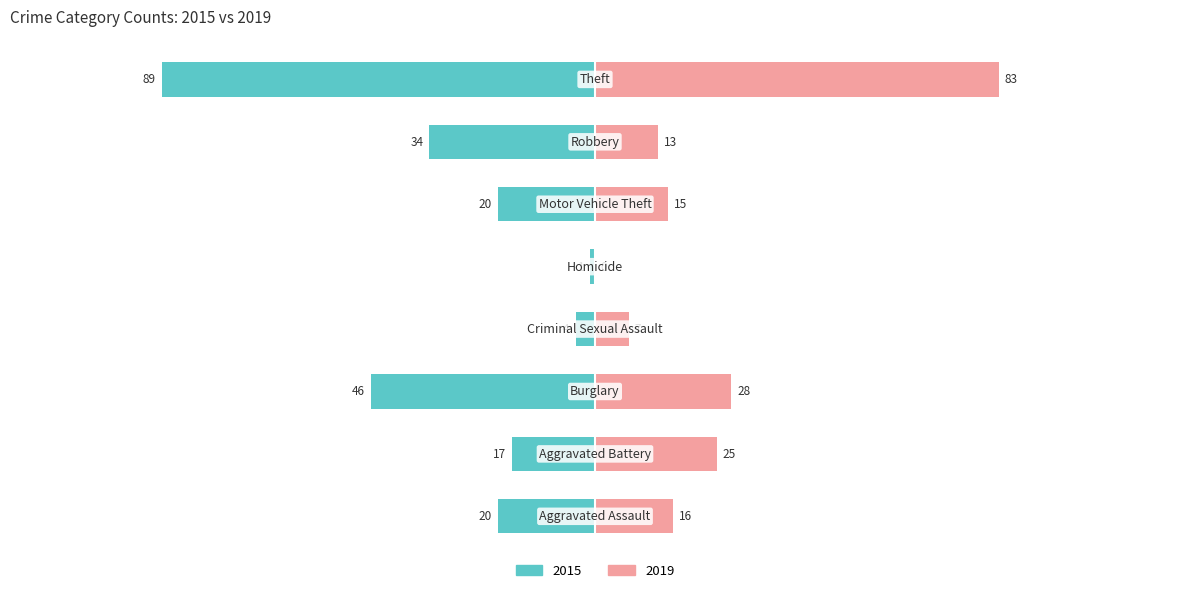

Which label corresponds to the largest value in the chart?

Theft